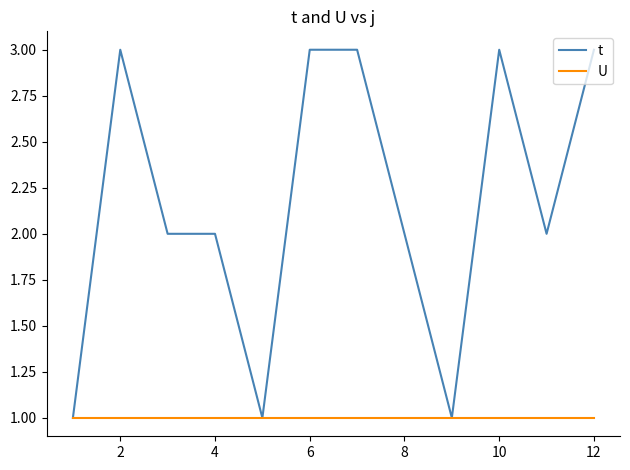

Is this an area chart (filled region under the line)?

No